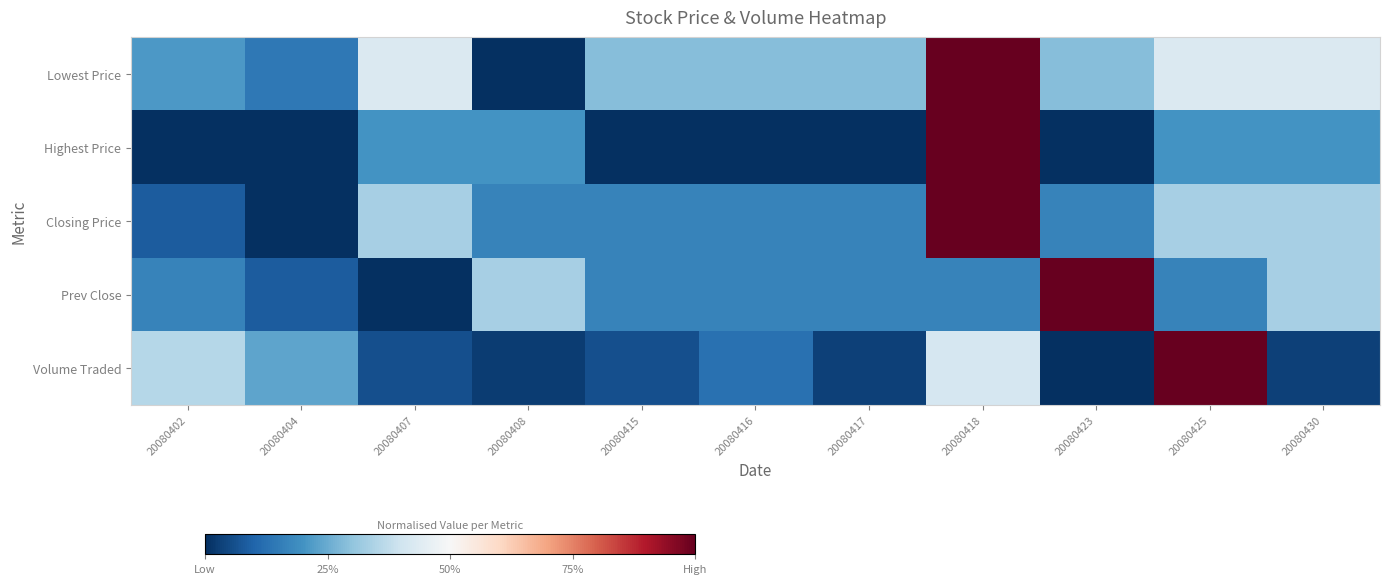

Rank the series by their maximum value, from highest to lowest.

Lowest Price, Highest Price, Closing Price, Prev Close, Volume Traded